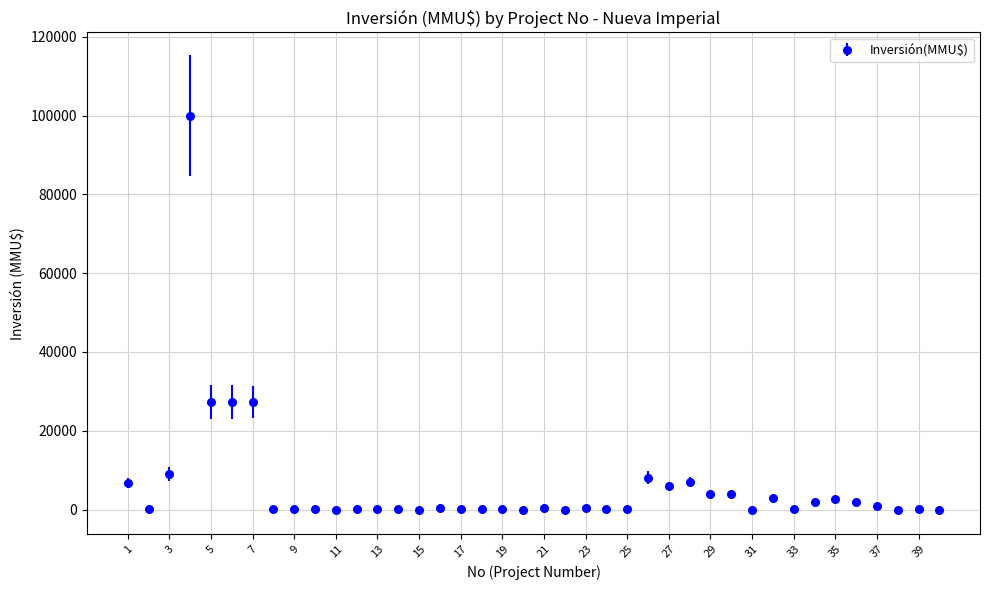

What is the difference between the maximum and minimum values?

100000